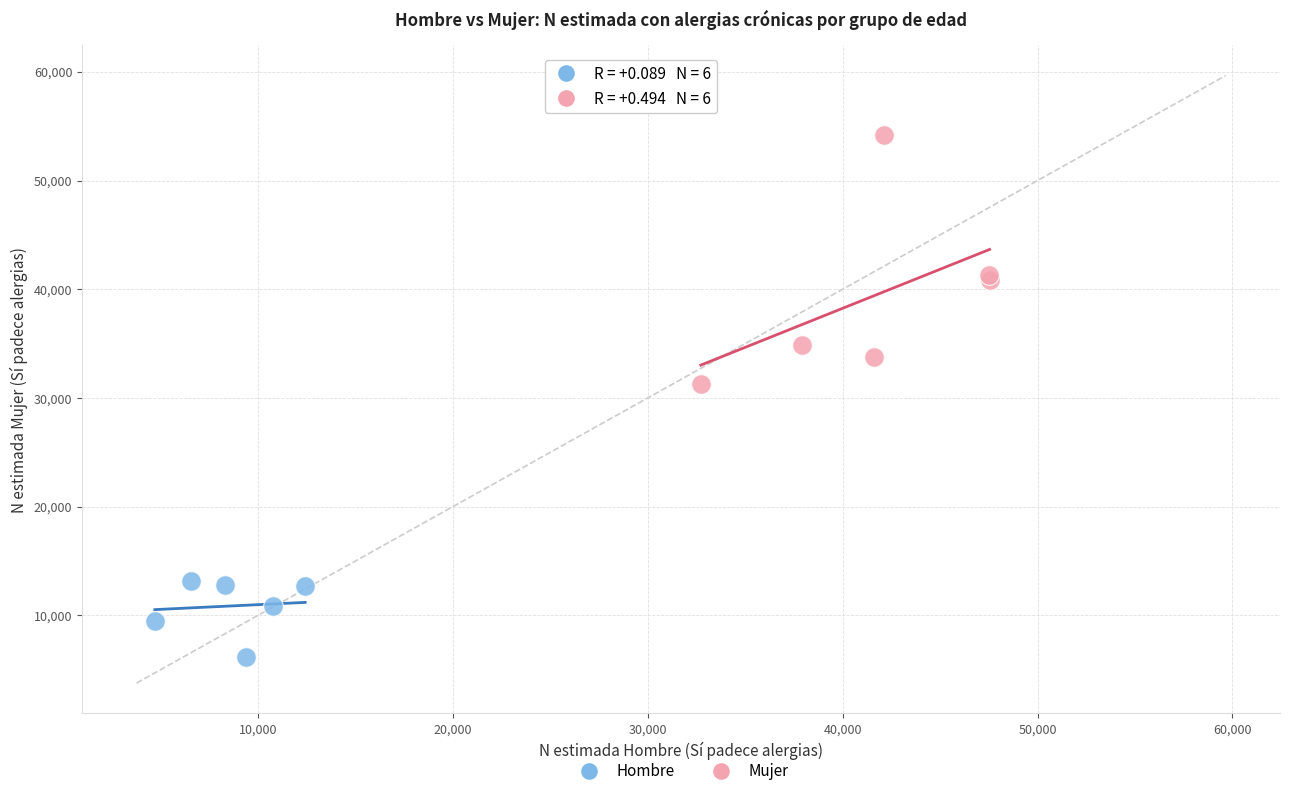

Which series contains the lowest Y value?

Hombre